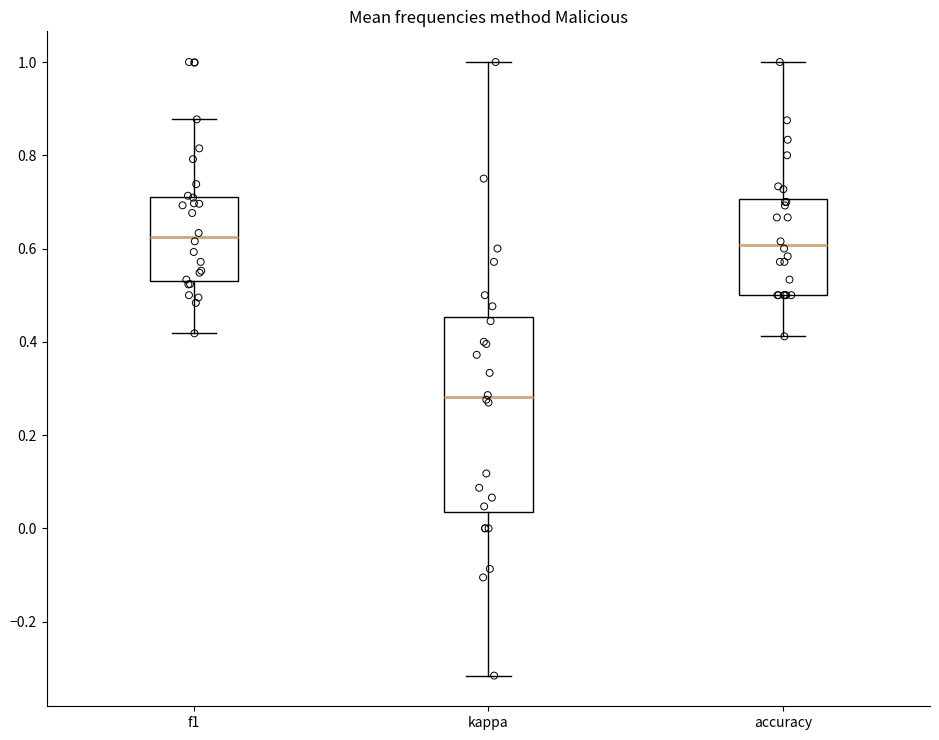

Reading left to right, transcribe this box plot: for each box, give where its median line is, the range the box spans, and where its two whiskers end, as read against the y-axis. The values are not printed on the chart, so give them approximately, as read against the axis.

f1: median 0.62, box 0.54 to 0.72, whiskers 0.42 to 0.88
kappa: median 0.28, box 0.04 to 0.46, whiskers -0.32 to 1.00
accuracy: median 0.60, box 0.50 to 0.70, whiskers 0.42 to 1.00